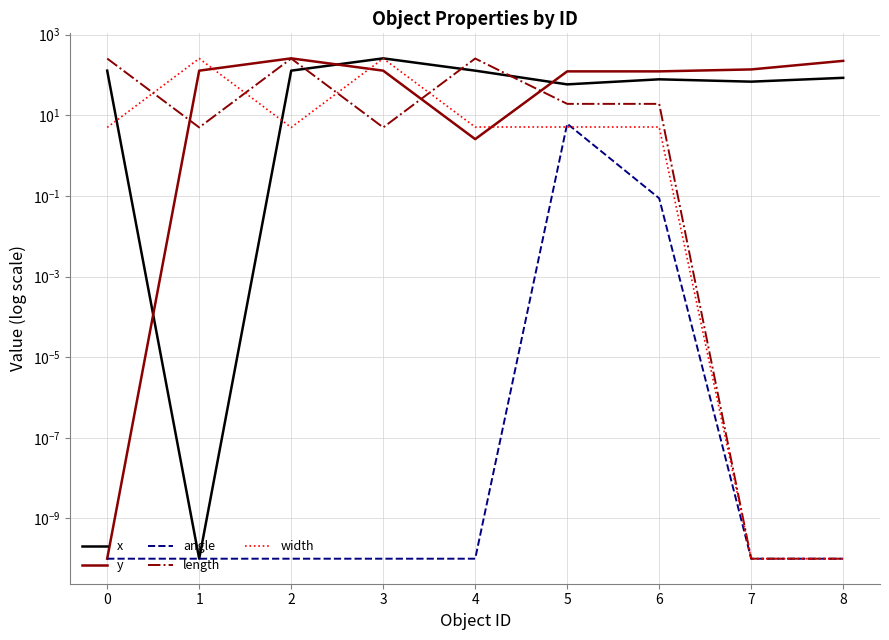

At which category is the sum across all series the highest?

2